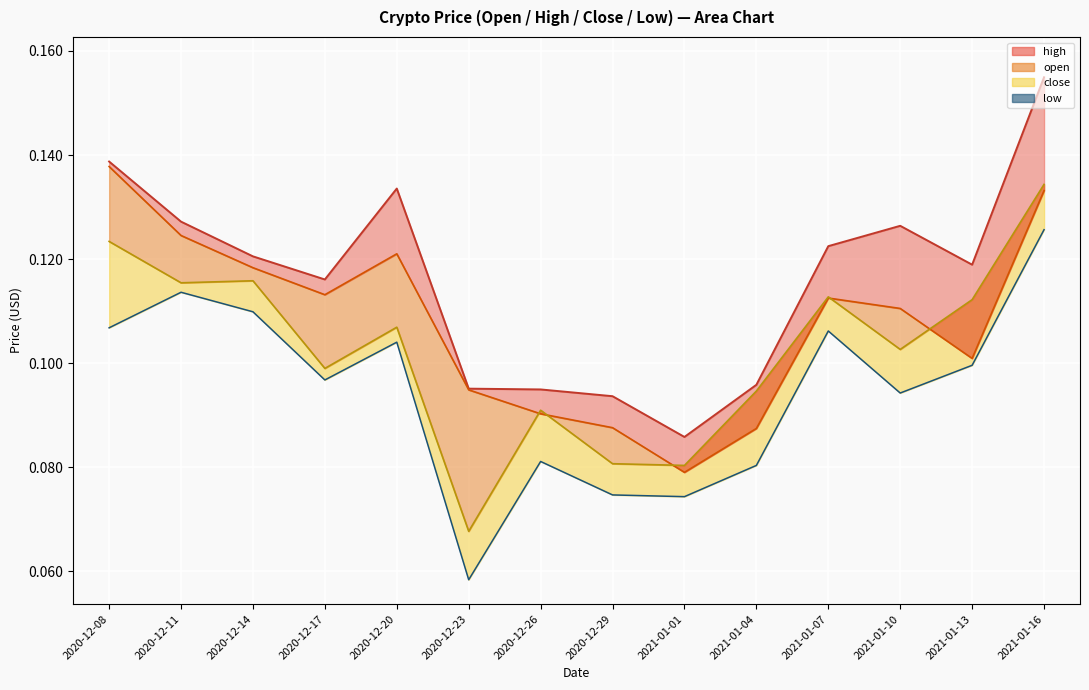

List the labels in order of value, smallest first.

2021-01-01, 2020-12-29, 2020-12-26, 2020-12-23, 2021-01-04, 2020-12-17, 2021-01-13, 2020-12-14, 2021-01-07, 2021-01-10, 2020-12-11, 2020-12-20, 2020-12-08, 2021-01-16